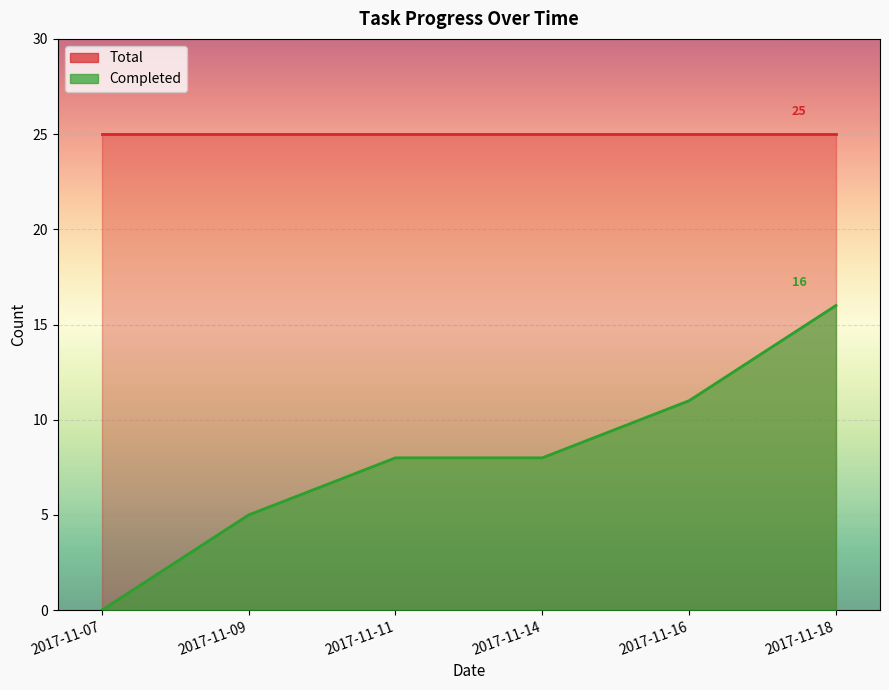

At which category does the chart reach its minimum across all series?

2017-11-07